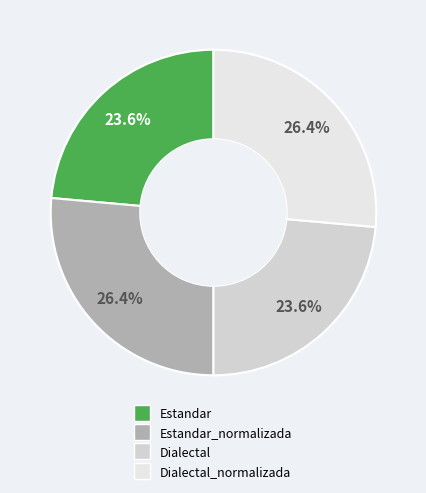

Is there any slice that represents more than half of the pie?

No